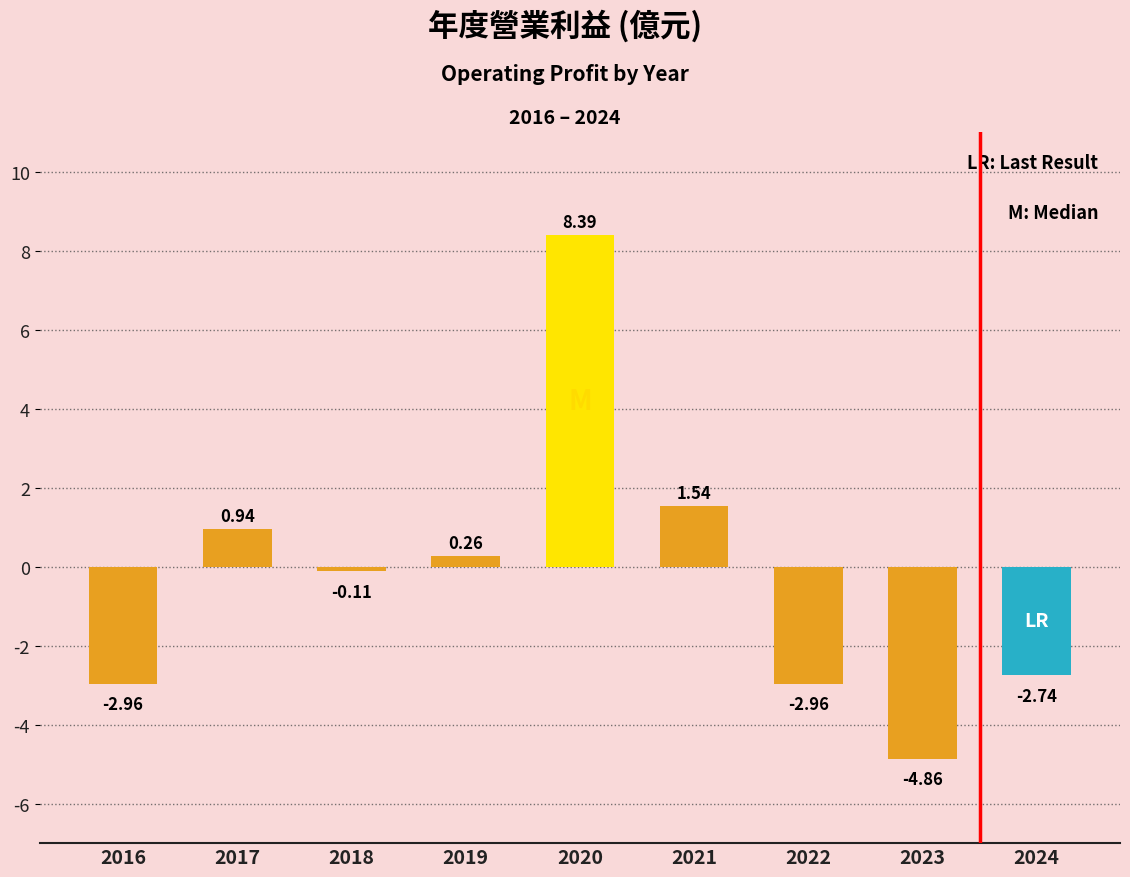

What is the sum of all values?

-2.5